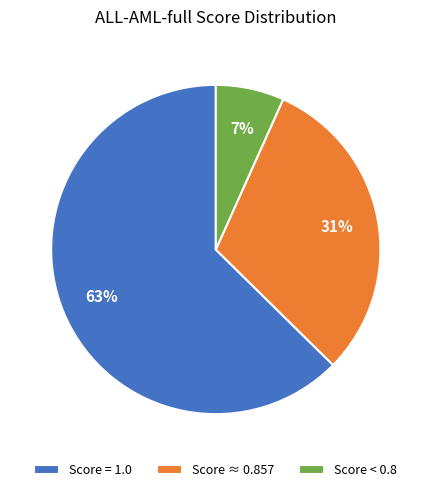

To the nearest percent, what percentage of the pie is Score < 0.8?

7%